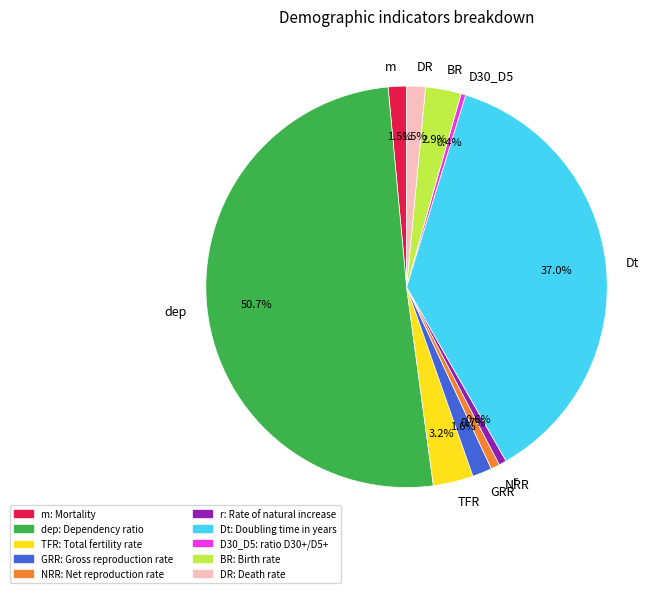

To the nearest percent, what portion does TFR represent?

3%